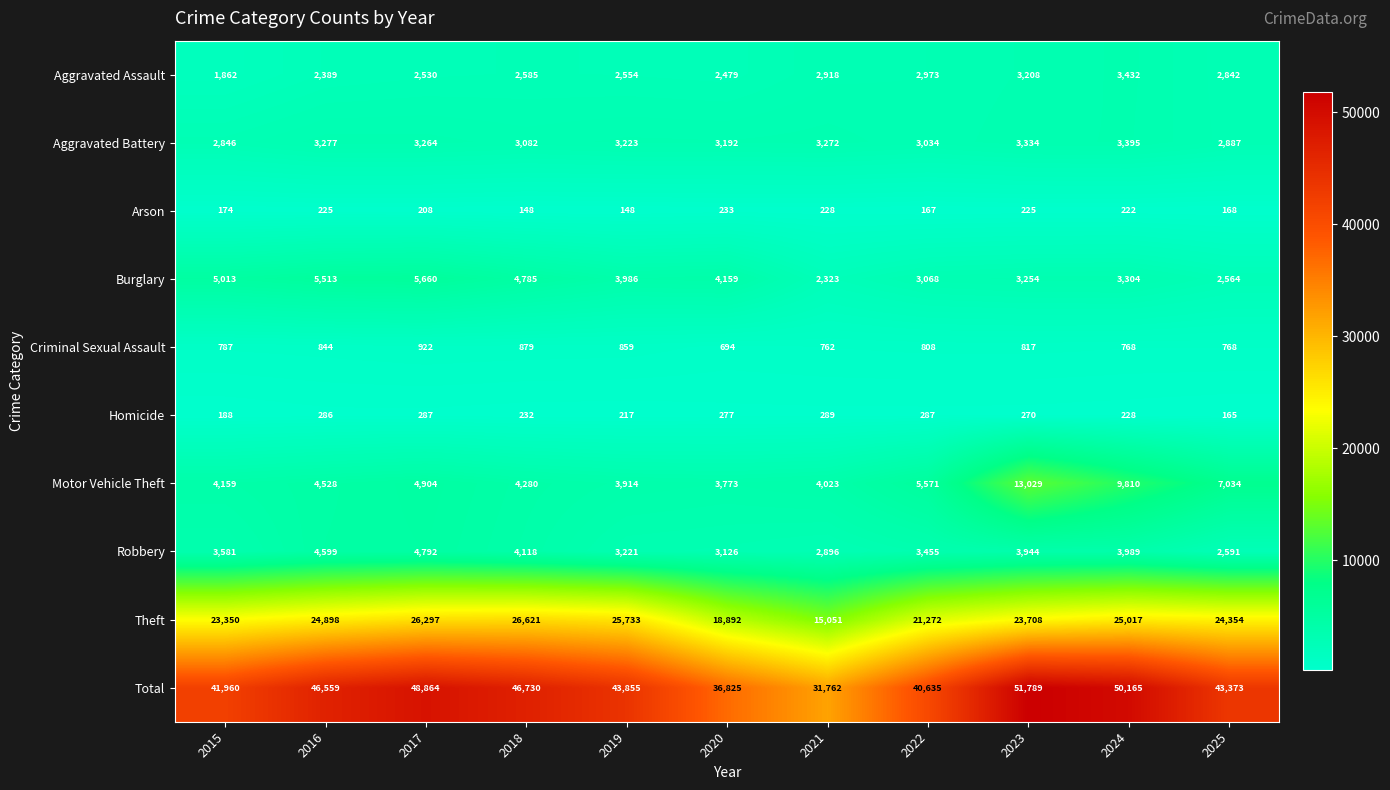

What value does the Total series have at 2025, to the nearest 100?

43400